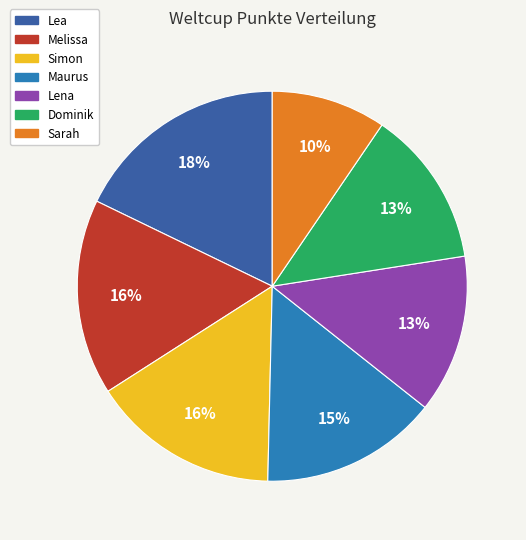

What is the ratio of the value at Simon to the value at Dominik?

1.2